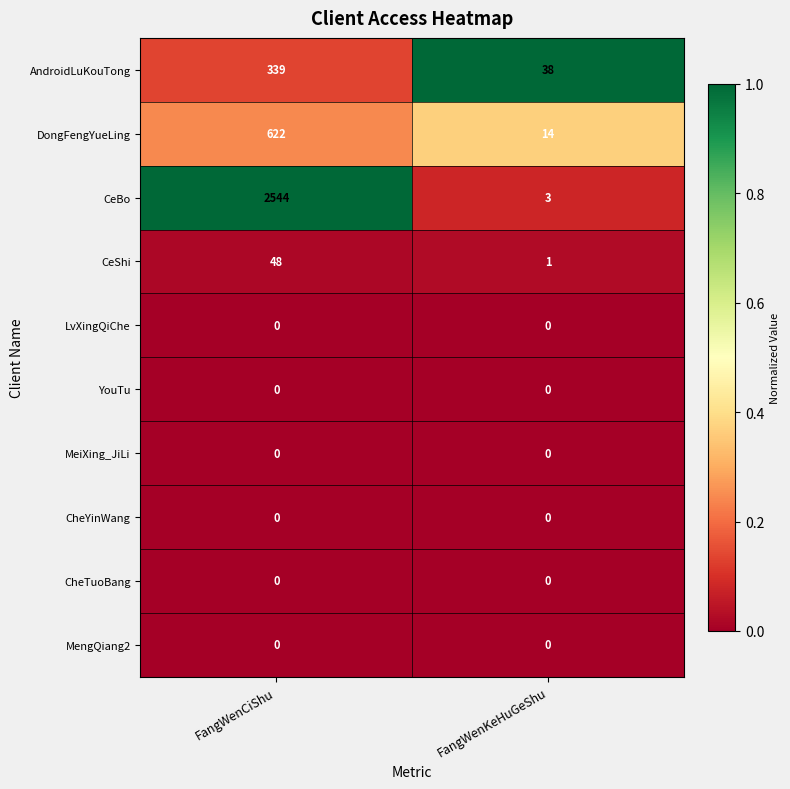

List the labels in order of AndroidLuKouTong value, smallest first.

FangWenKeHuGeShu, FangWenCiShu